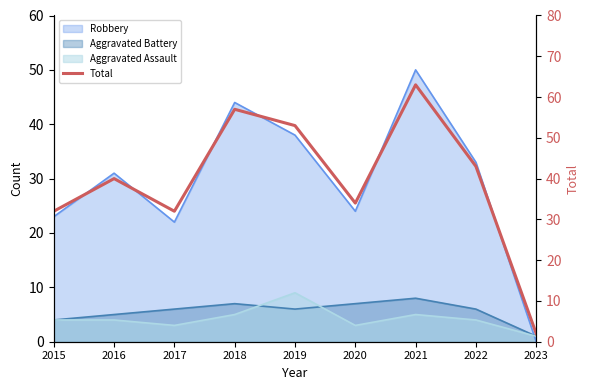

Reading left to right, transcribe all the data shown in this chart.

32	40	32	57	53	34	63	43	2